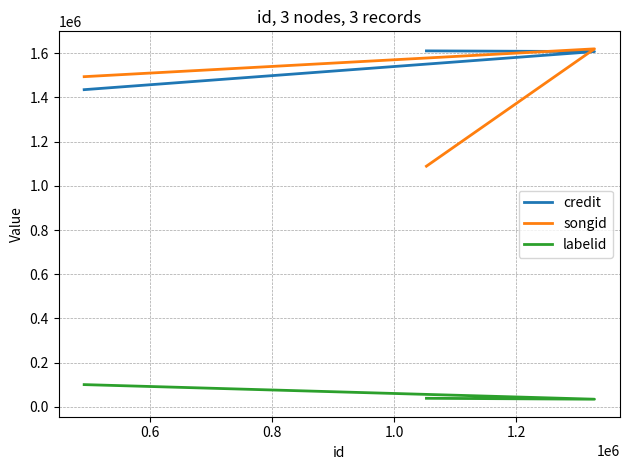

True or false: credit has a value of 2549650 at 0.8.

False